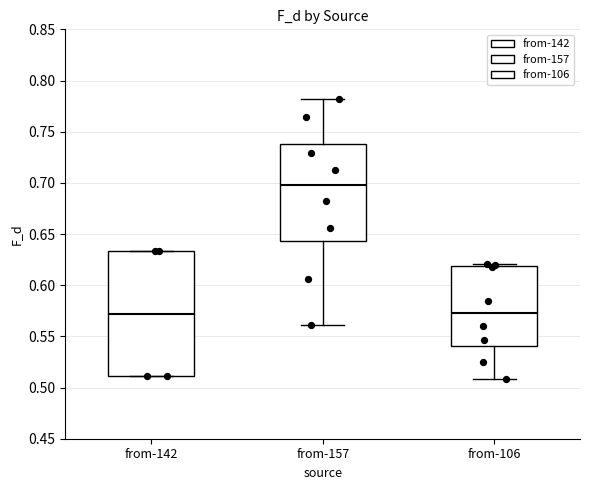

Where is the lower edge of the box for from-157 on the y-axis? The values are not printed on the chart, so give them approximately, as read against the axis.

0.645